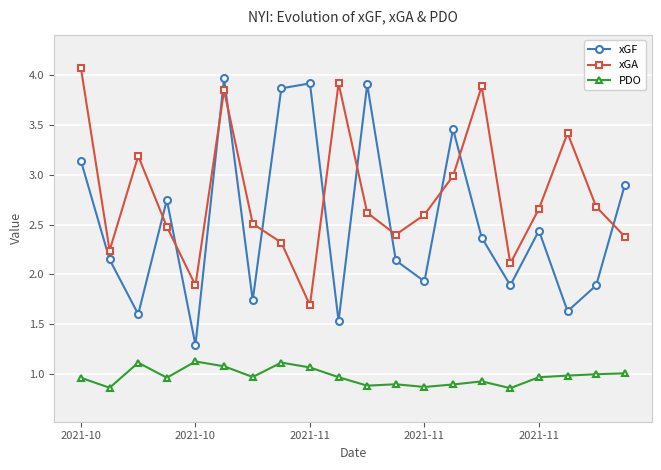

How many data points in xGA are above 2?

18